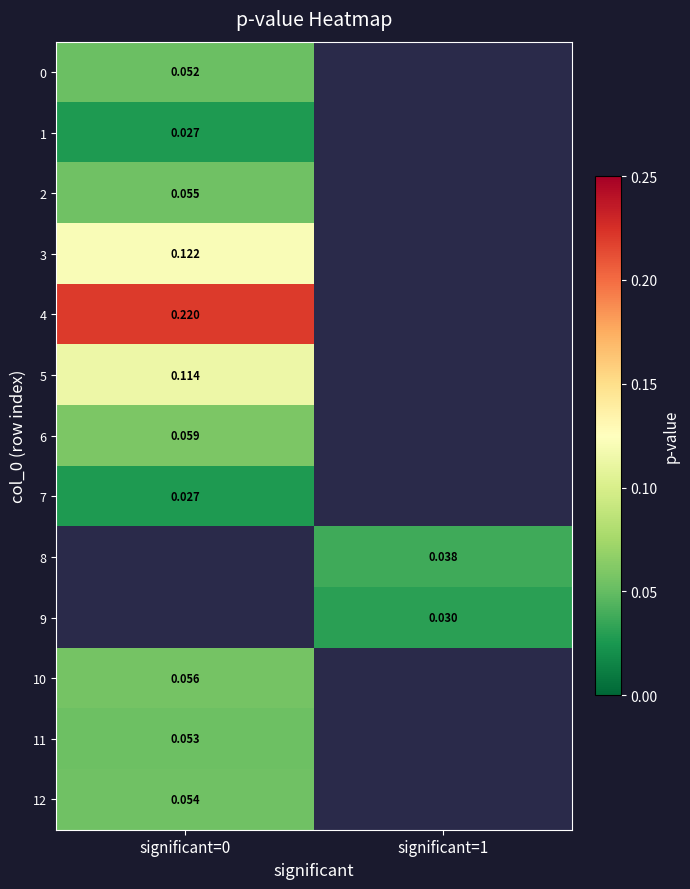

Is the value of 12 at significant=0 greater than the value of 8 at significant=1?

Yes